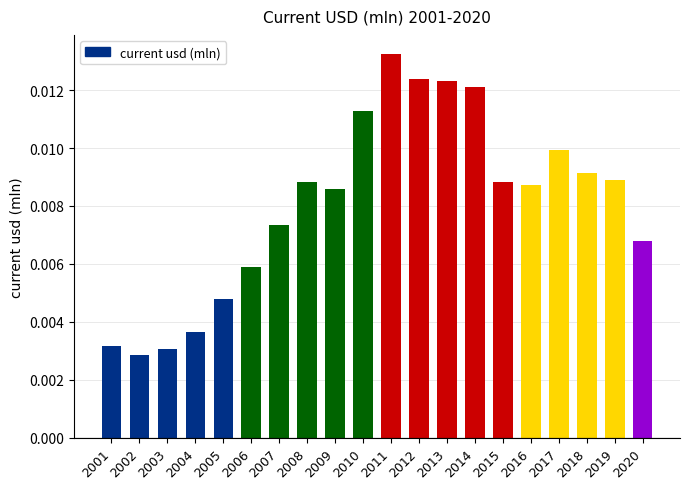

At which category does the chart reach its minimum across all series?

2002